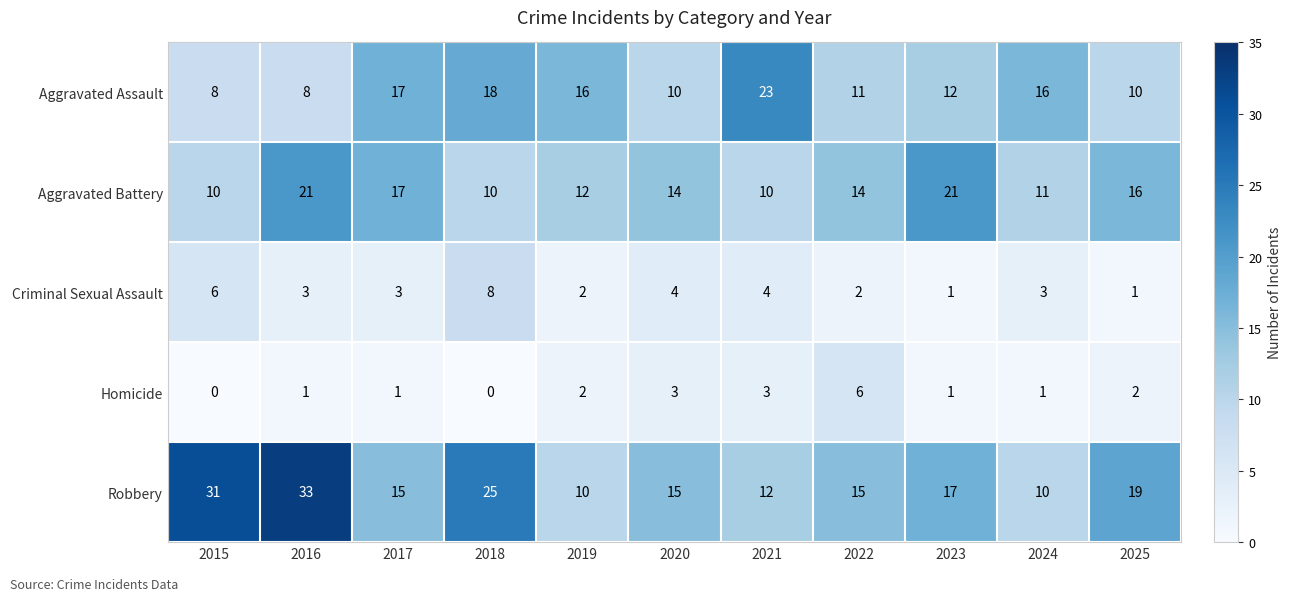

True or false: Aggravated Battery has a value of 16 at 2025.

True